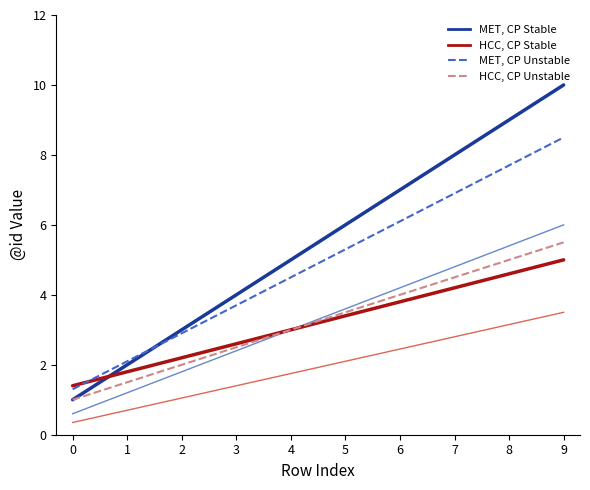

Is this an area chart (filled region under the line)?

No